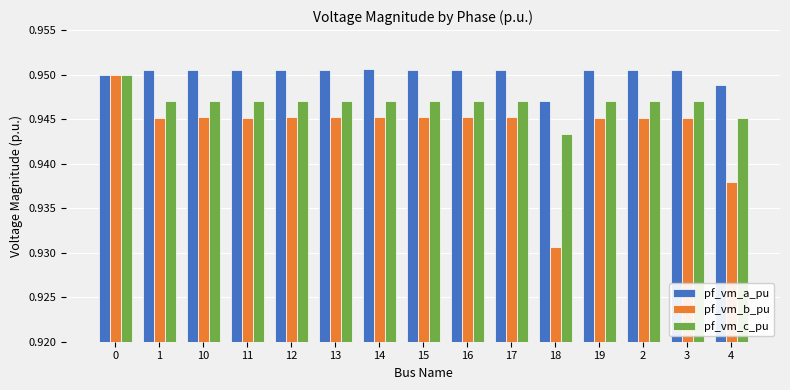

Rank the series at 14 from highest to lowest value.

pf_vm_a_pu, pf_vm_c_pu, pf_vm_b_pu